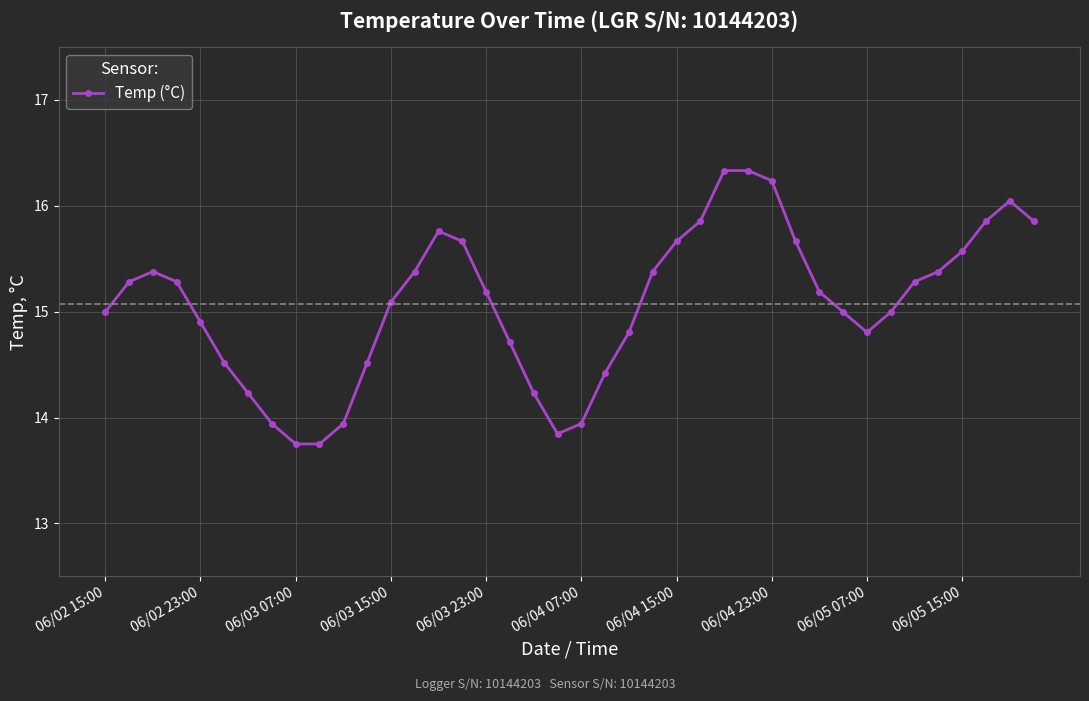

What is the value of the 23rd point from the left?

14.8